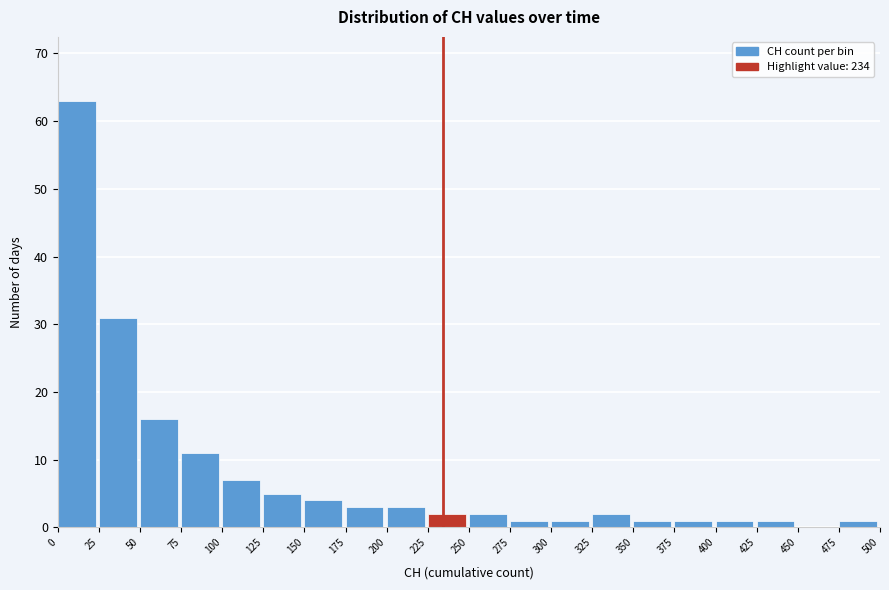

Reading left to right, list every bar in this chart as the range it spans on the x-axis followed by its height. The values are not printed on the chart, so give them approximately, as read against the axis.

0 to 25: 63
25 to 50: 31
50 to 75: 16
75 to 100: 11
100 to 125: 7
125 to 150: 5
150 to 175: 4
175 to 200: 3
200 to 225: 3
225 to 250: 2
250 to 275: 2
275 to 300: 1
300 to 325: 1
325 to 350: 2
350 to 375: 1
375 to 400: 1
400 to 425: 1
425 to 450: 1
450 to 475: 0
475 to 500: 1